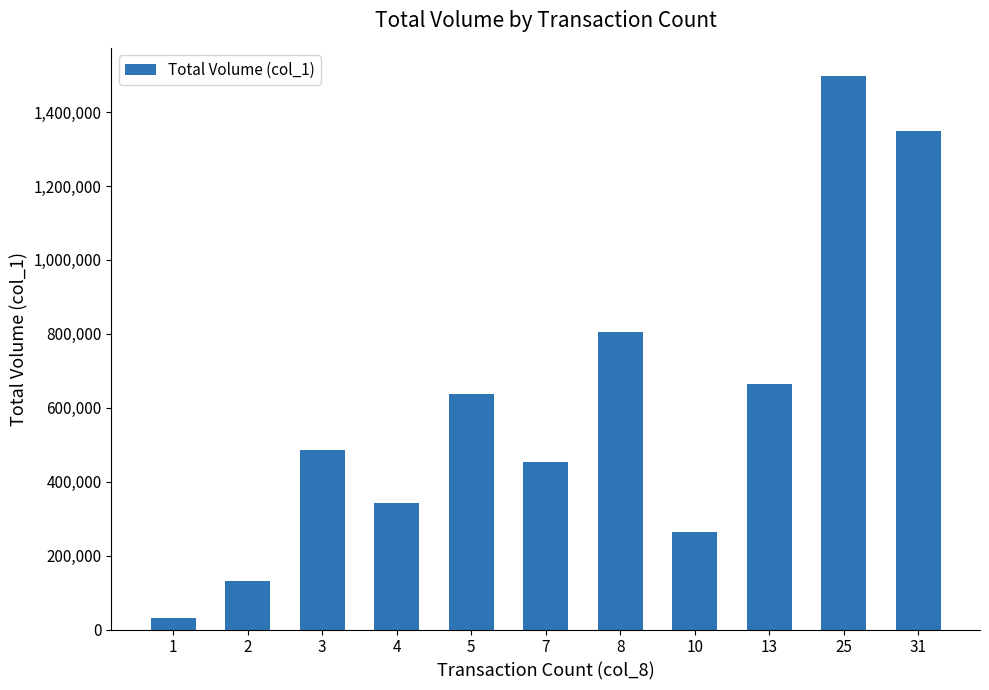

What is the difference between the maximum and minimum values?

1469000